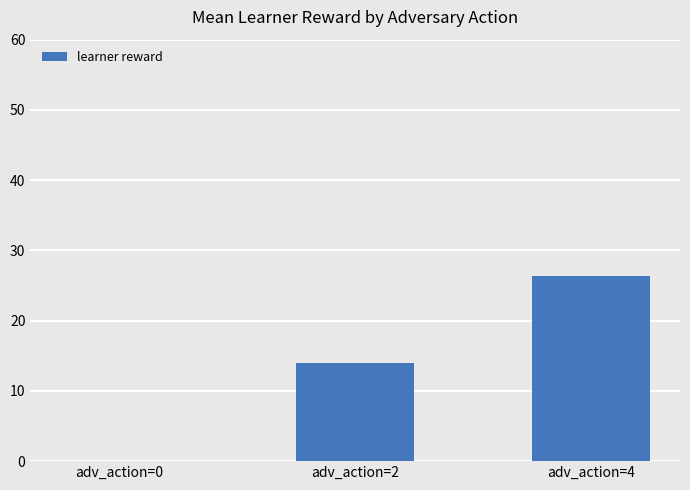

How many values are above zero?

2